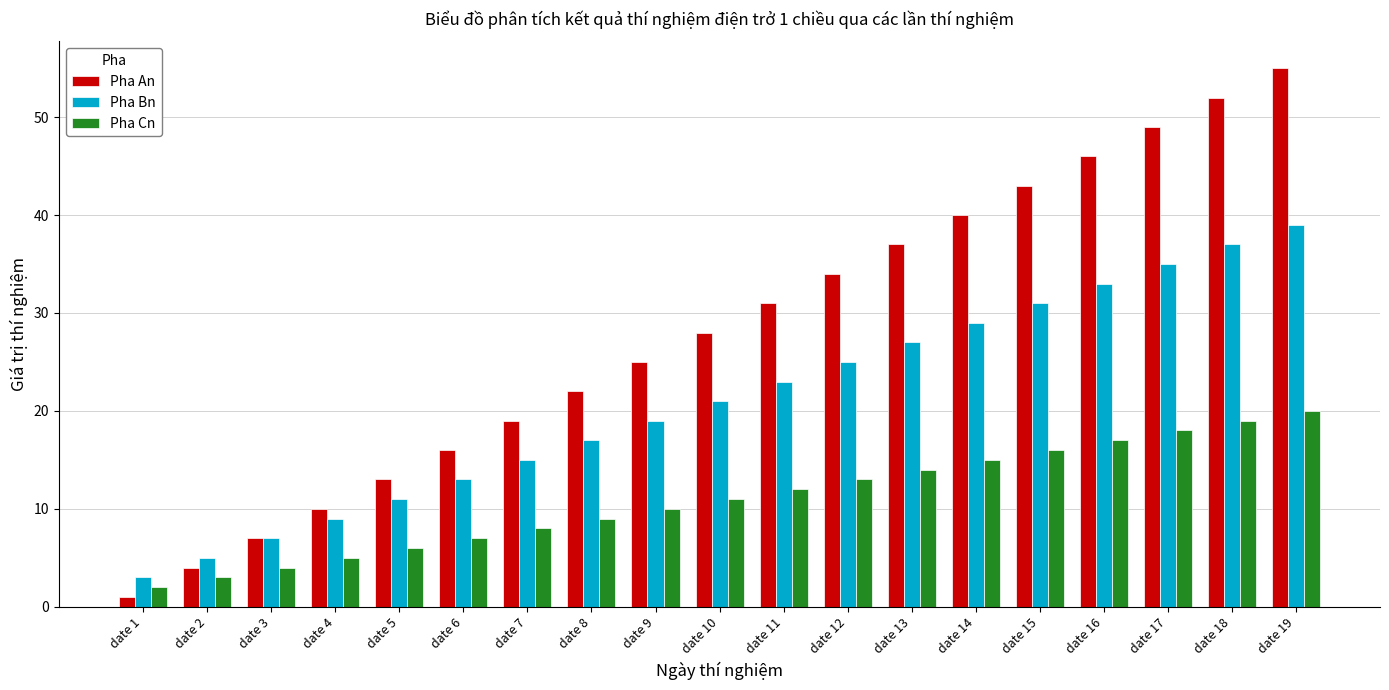

How many bars are there in total?

57